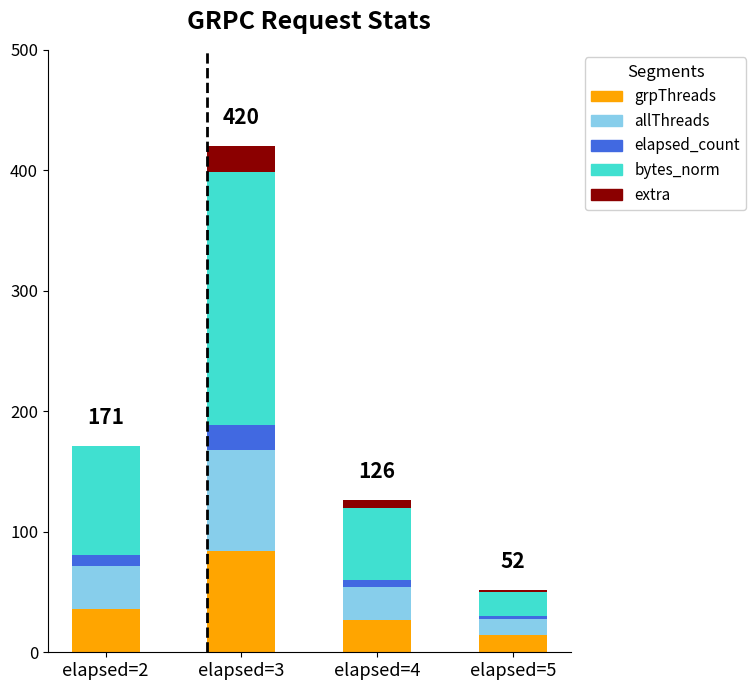

The value of grpThreads at elapsed=3 is 125. True or false?

False